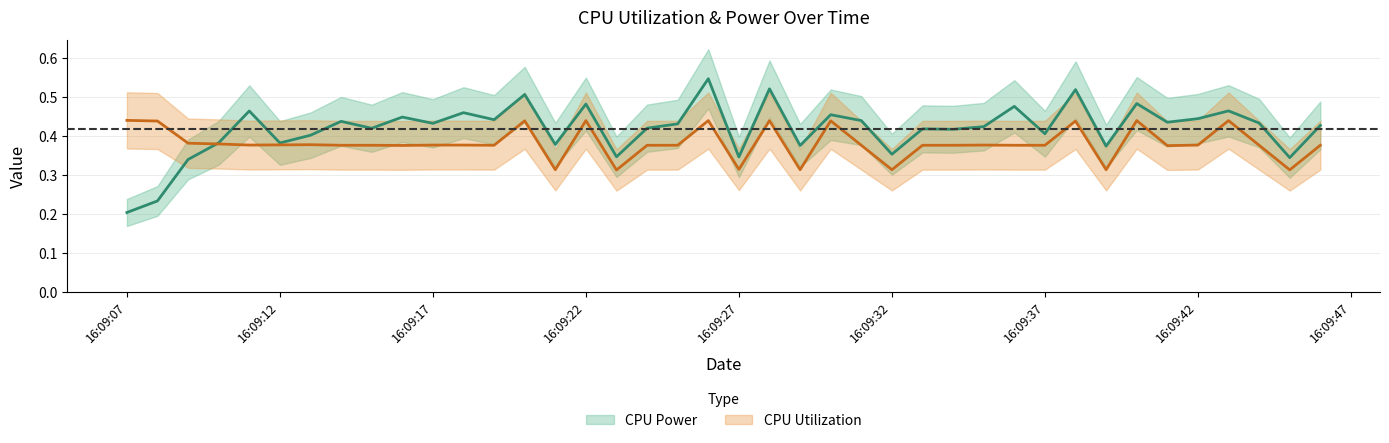

True or false: CPU Power and CPU Utilization cross at least once.

True